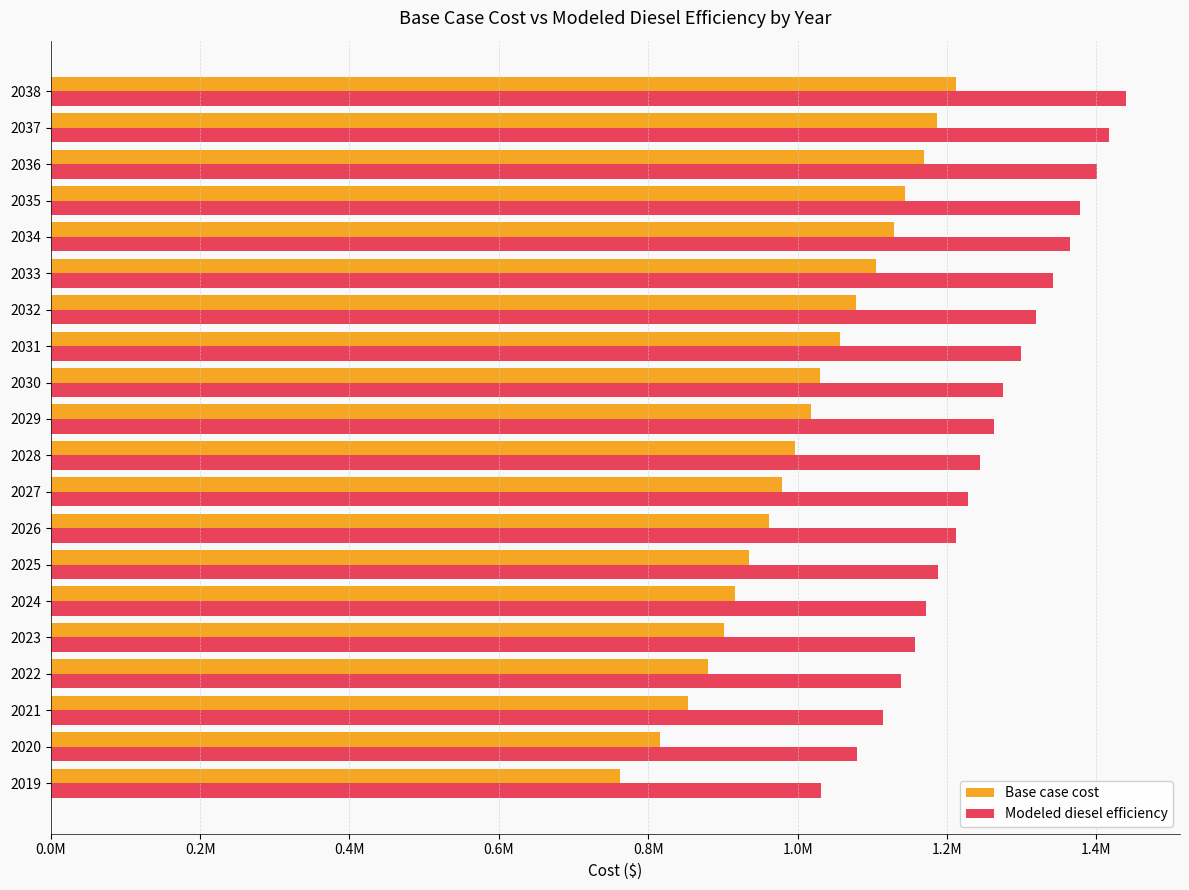

What are all the series names shown in the legend?

Base case cost, Modeled diesel efficiency